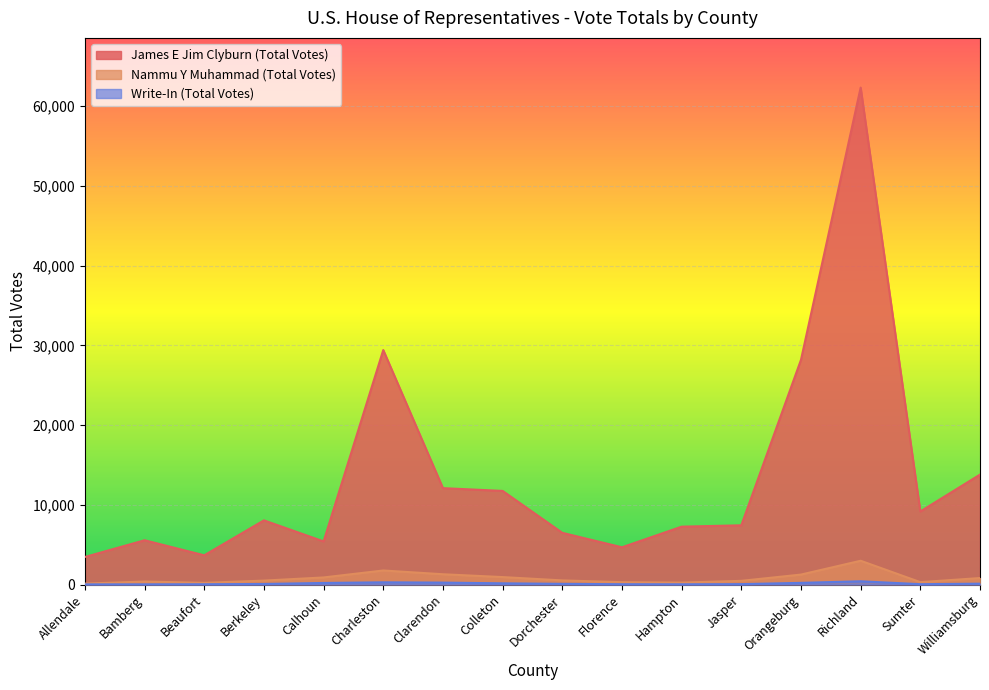

What is the label of the 13th point from the right?

Berkeley